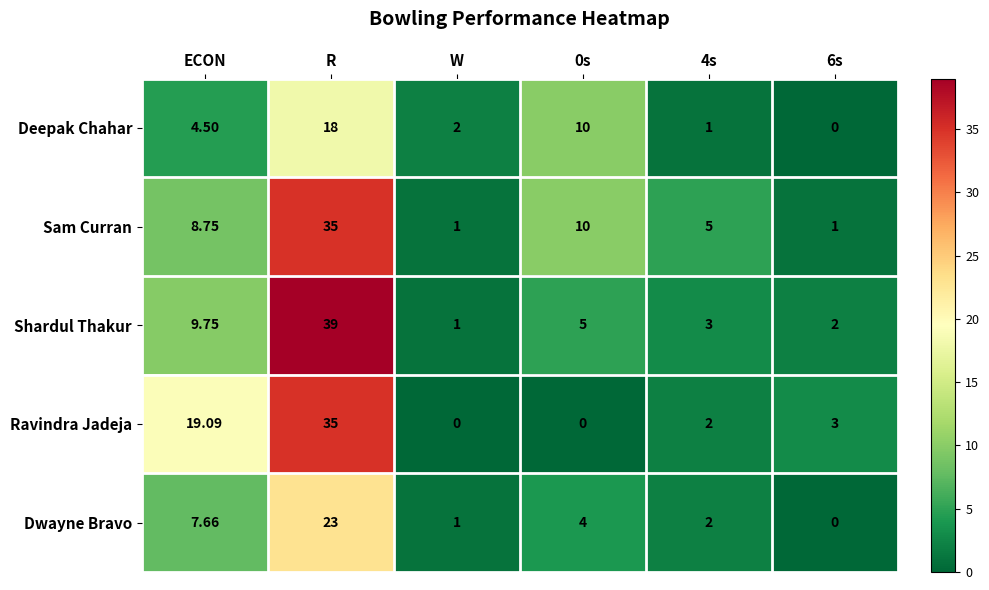

Where is Shardul Thakur nearest to the value 20?

ECON